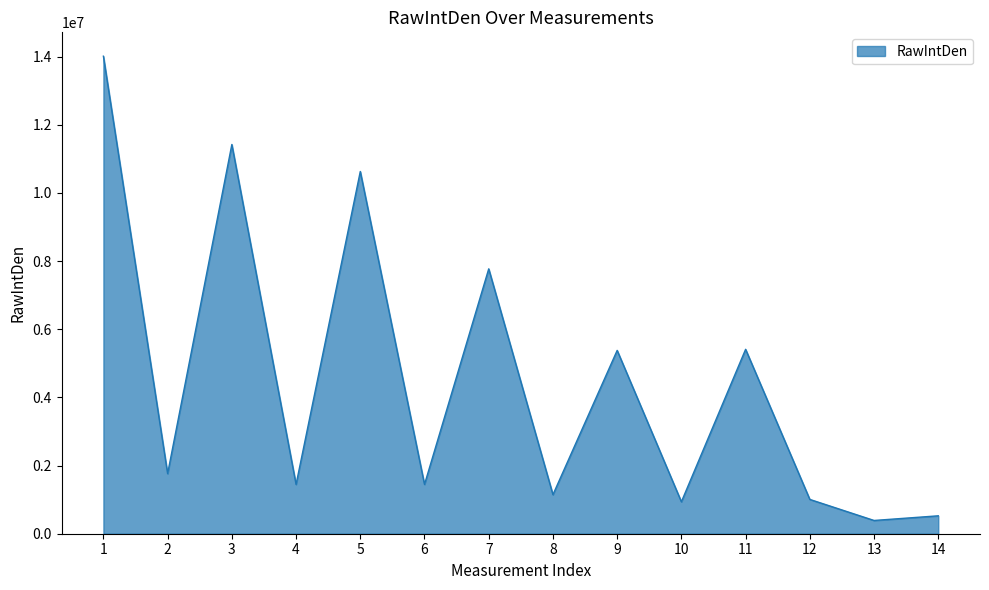

Which has a higher value, 3 or 2?

3